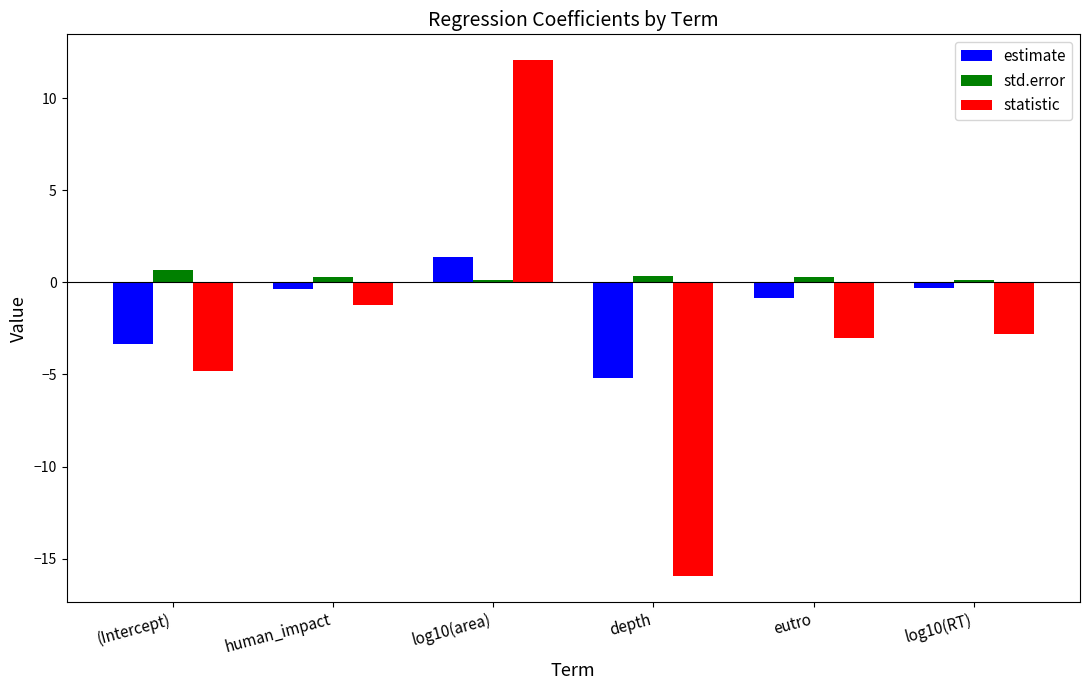

How many groups of bars are there?

6